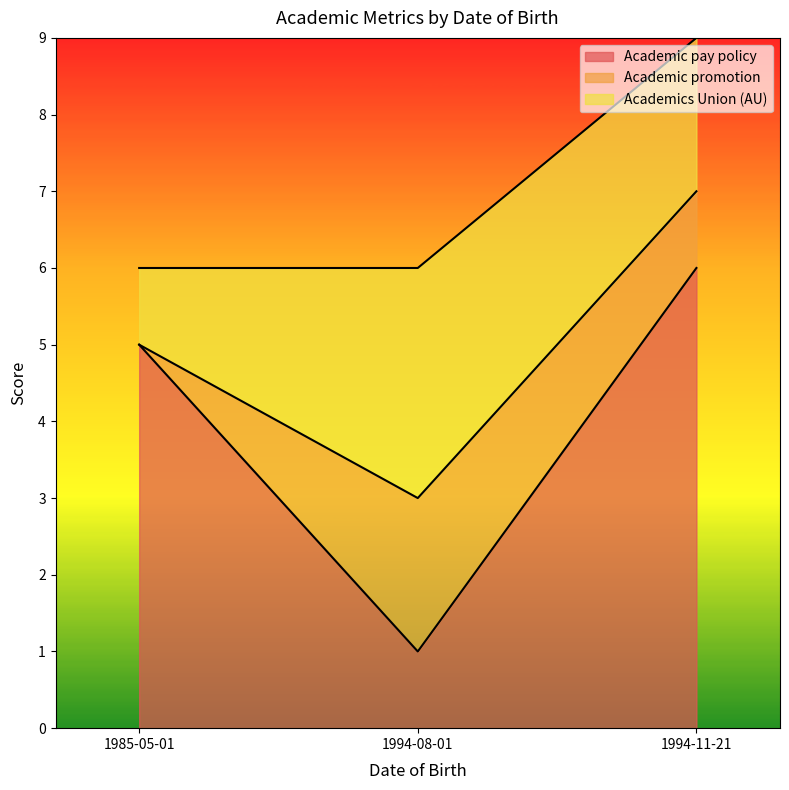

Reading left to right, what are all the values shown in this chart?

Academic pay policy: 5	1	6
Academic promotion: 0	2	1
Academics Union (AU): 1	3	2